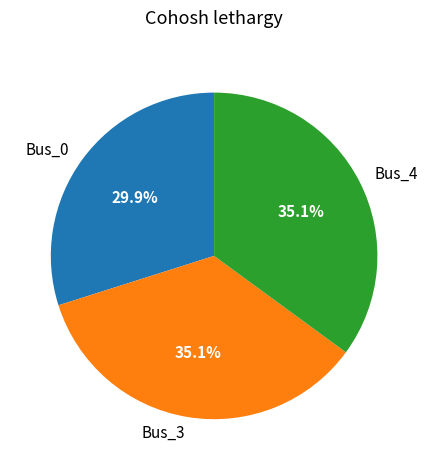

Is it true that Bus_0 is 30% of the pie?

True